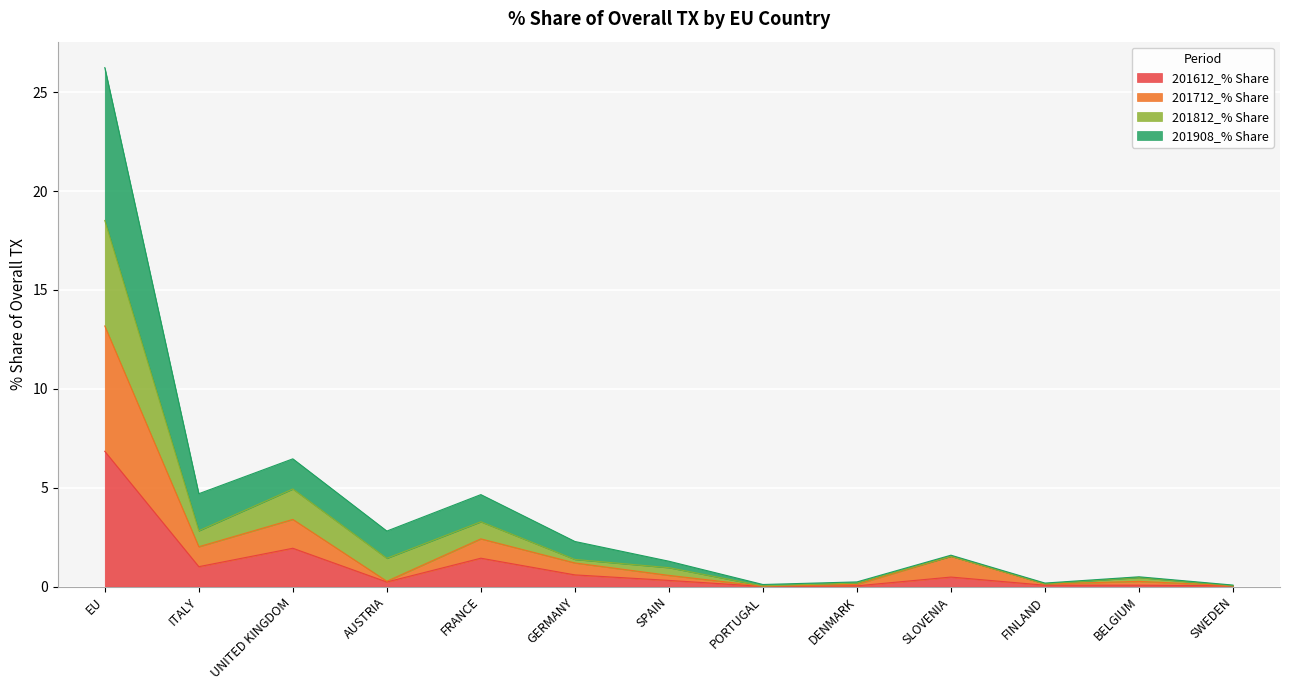

What is the label of the 8th point from the right?

GERMANY